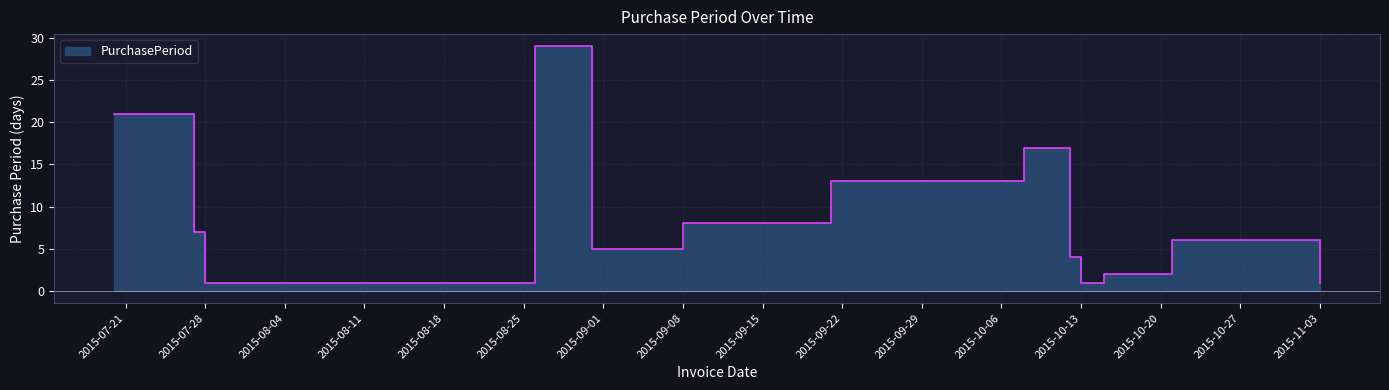

How many points are higher than both their immediate neighbors (excluding endpoints)?

2